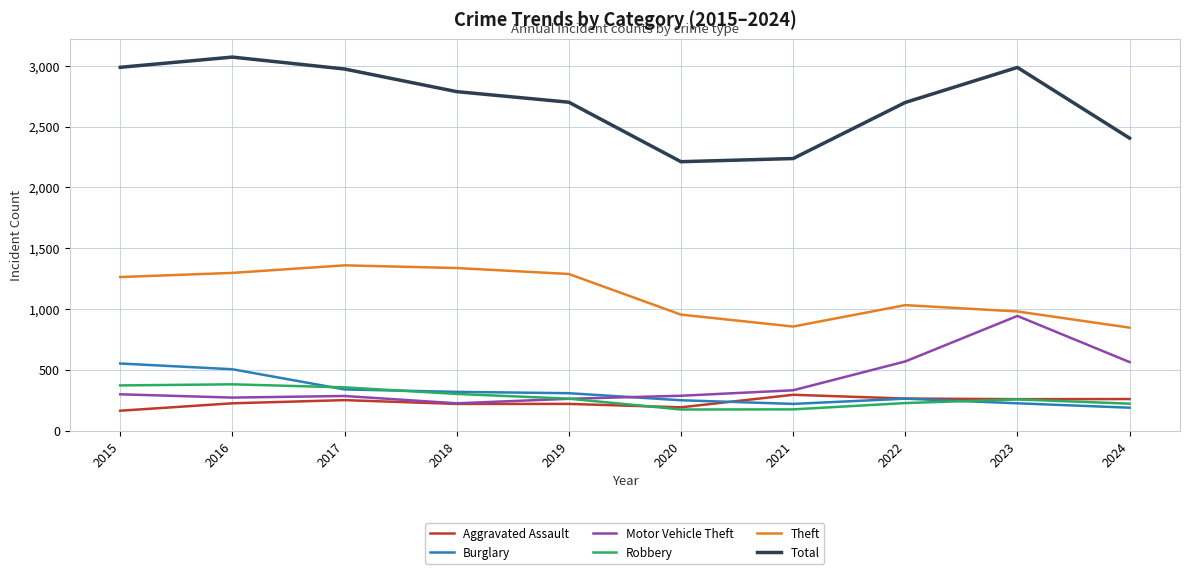

Which category has the highest value across all series?

2016